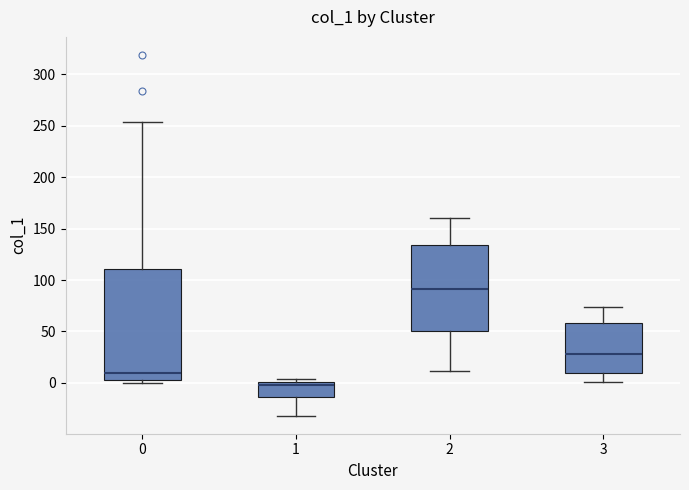

Which box's median line is the highest?

2